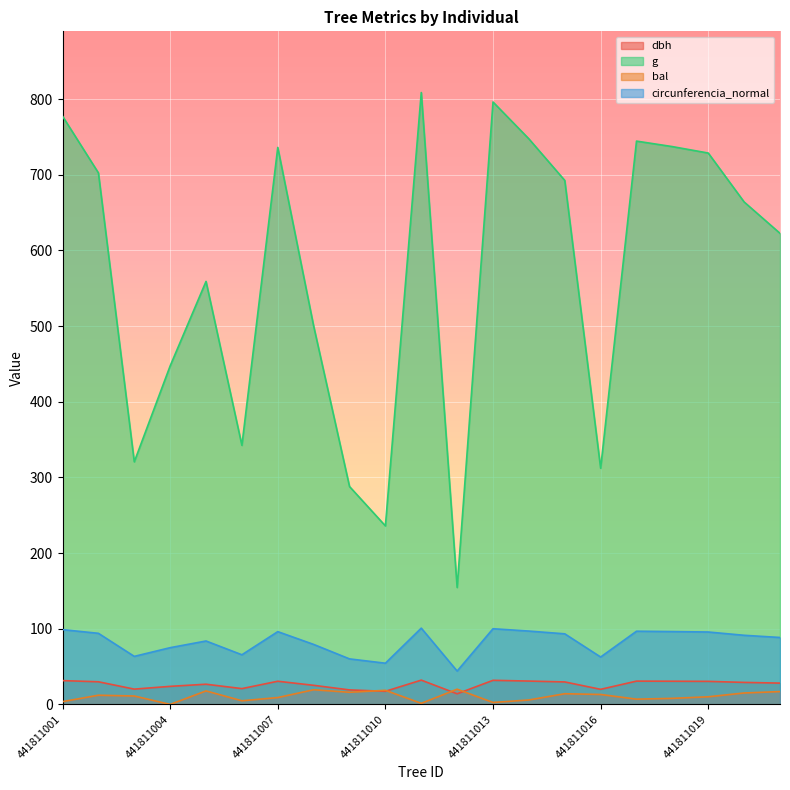

What value does the bal series have at 441811012?

20.1